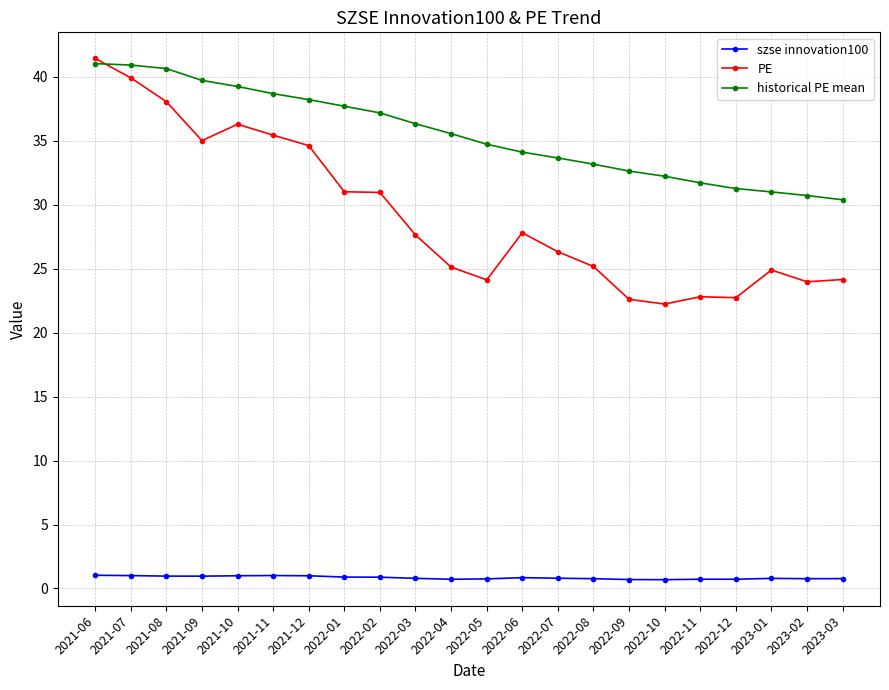

At which category is the sum across all series the highest?

2021-06